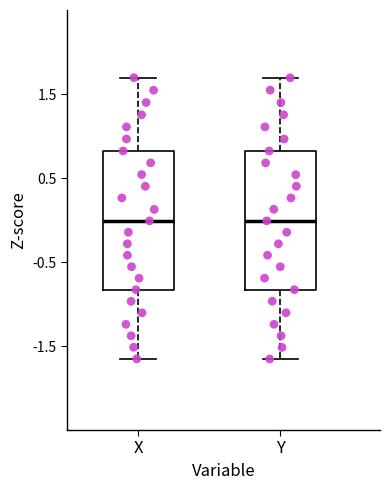

Where is the upper edge of the box for Y on the y-axis? The values are not printed on the chart, so give them approximately, as read against the axis.

0.8